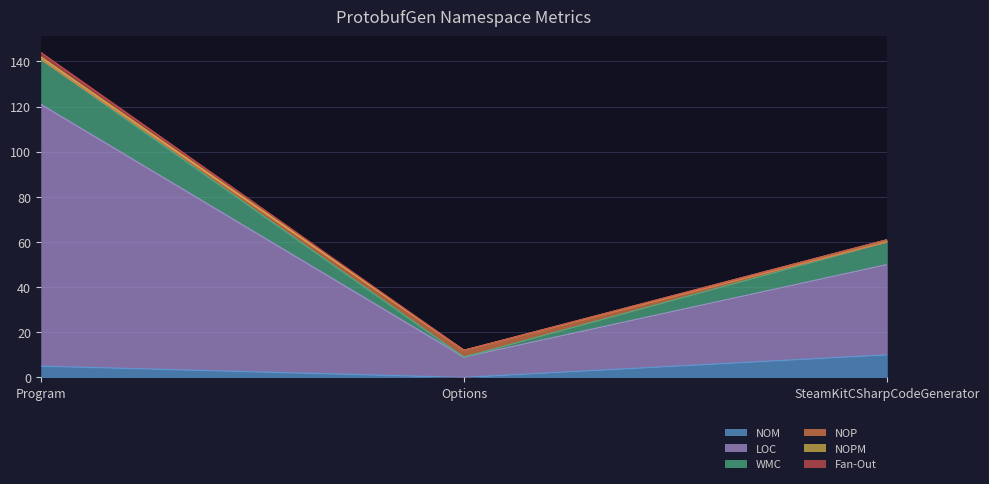

Is it true that LOC equals 50 at SteamKitCSharpCodeGenerator?

True